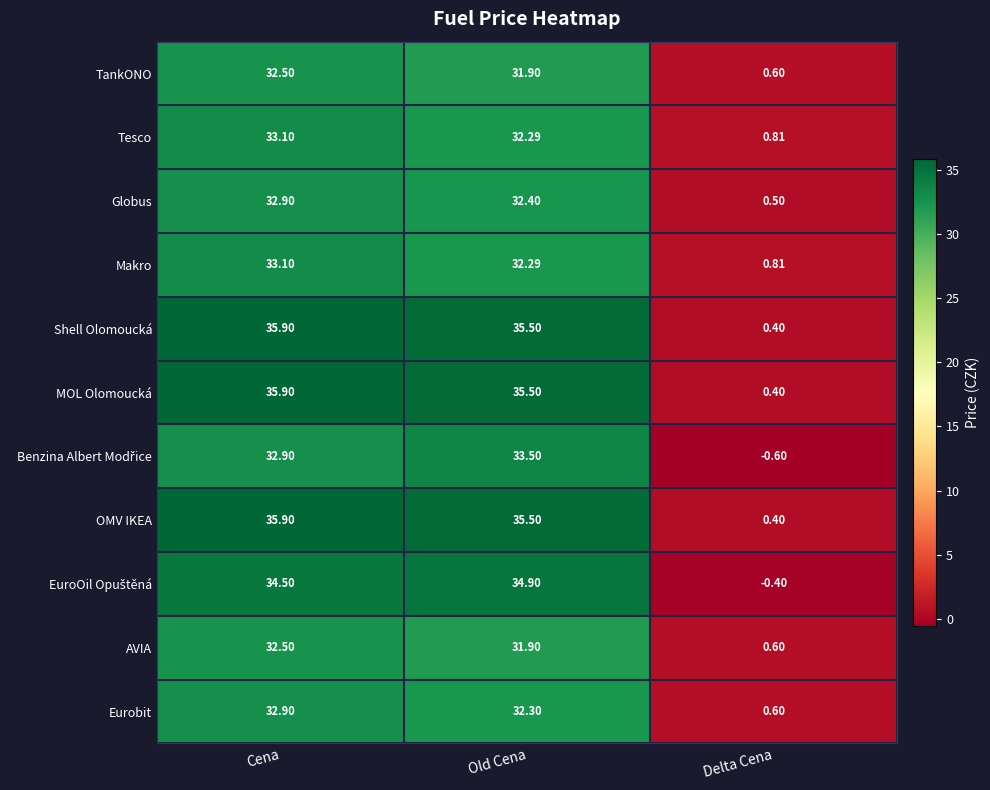

At which label does Globus reach its peak?

Cena